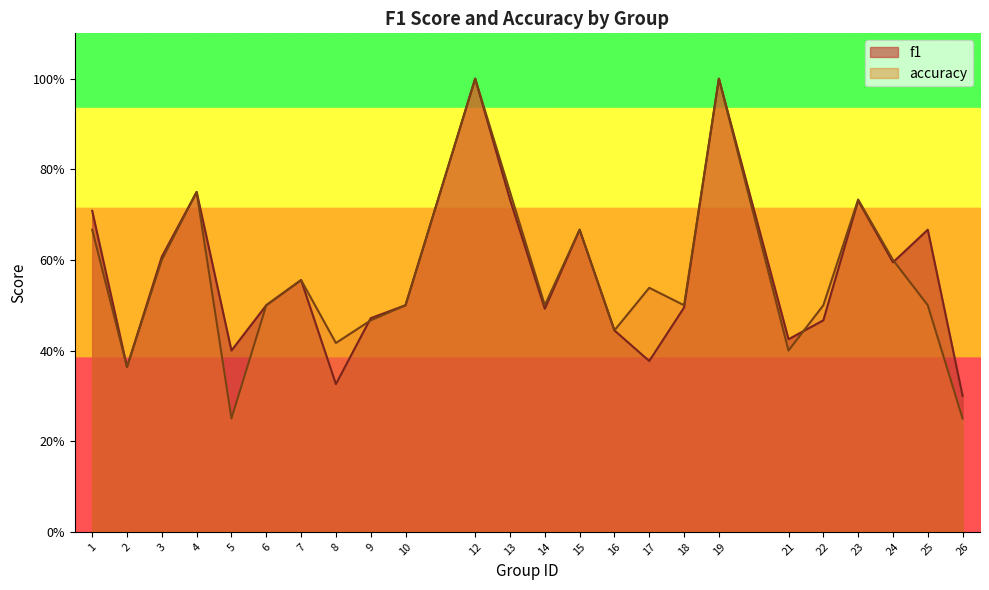

At which label is accuracy closest to 0?

5